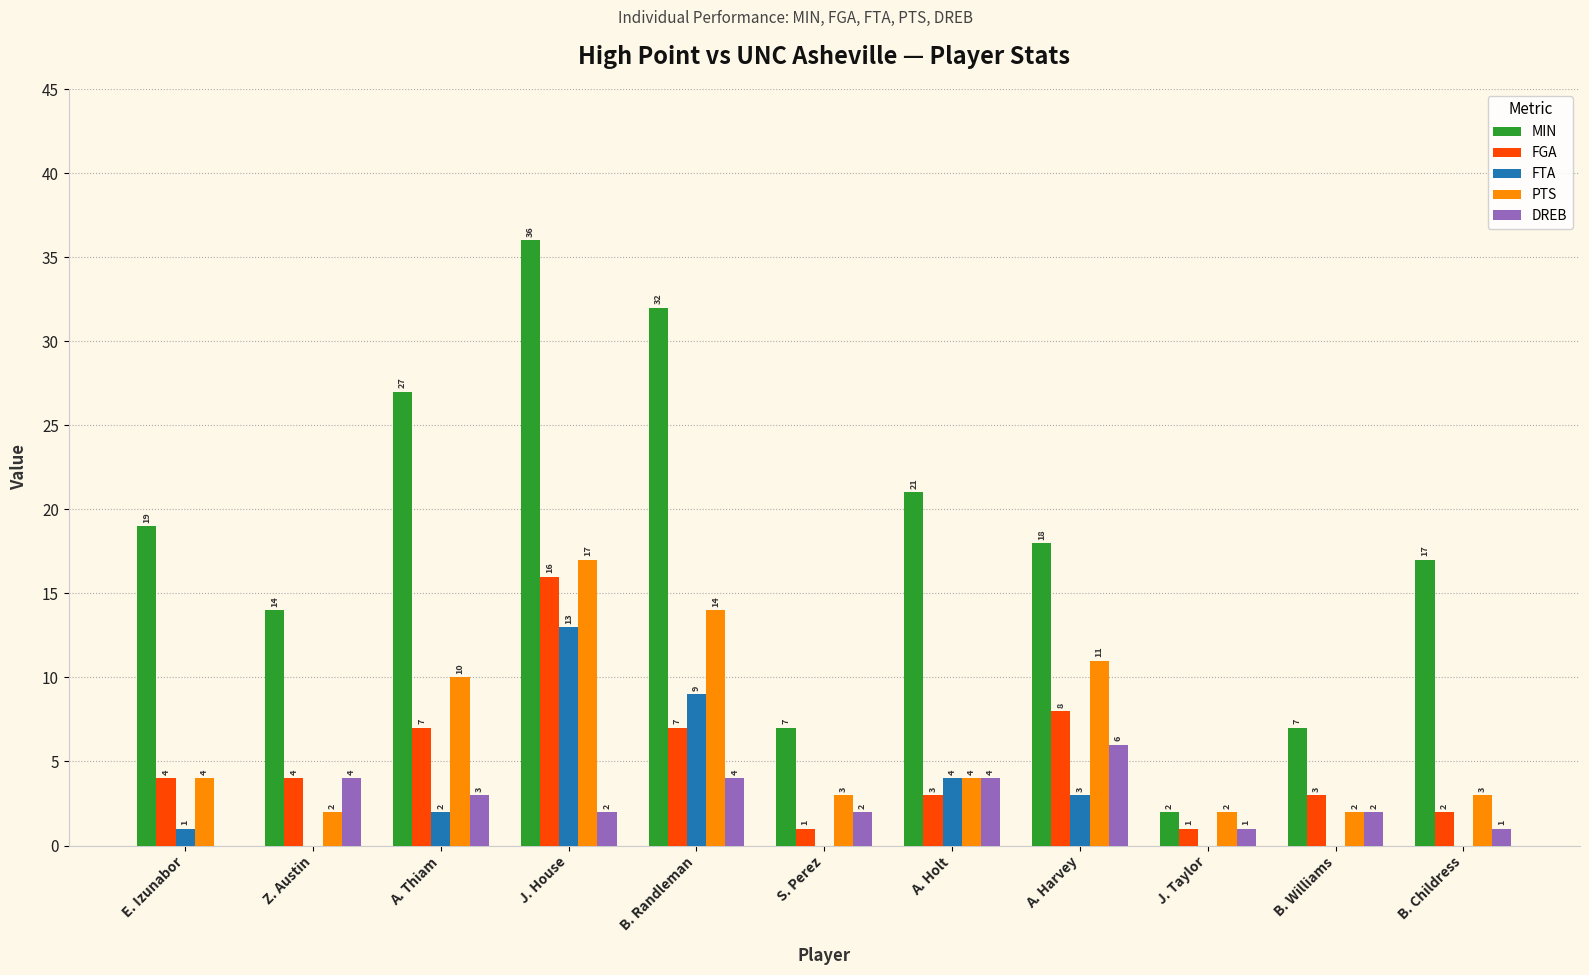

Reading right to left, what are all the values shown in this chart?

MIN: 17	7	2	18	21	7	32	36	27	14	19
FGA: 2	3	1	8	3	1	7	16	7	4	4
FTA: 0	0	0	3	4	0	9	13	2	0	1
PTS: 3	2	2	11	4	3	14	17	10	2	4
DREB: 1	2	1	6	4	2	4	2	3	4	0